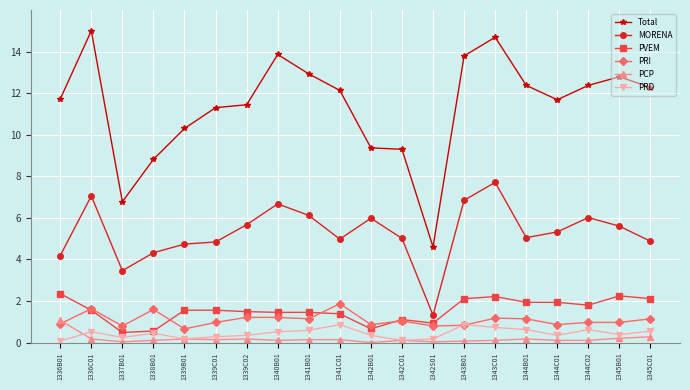

Which category has the lowest value in the MORENA series?

1342S01